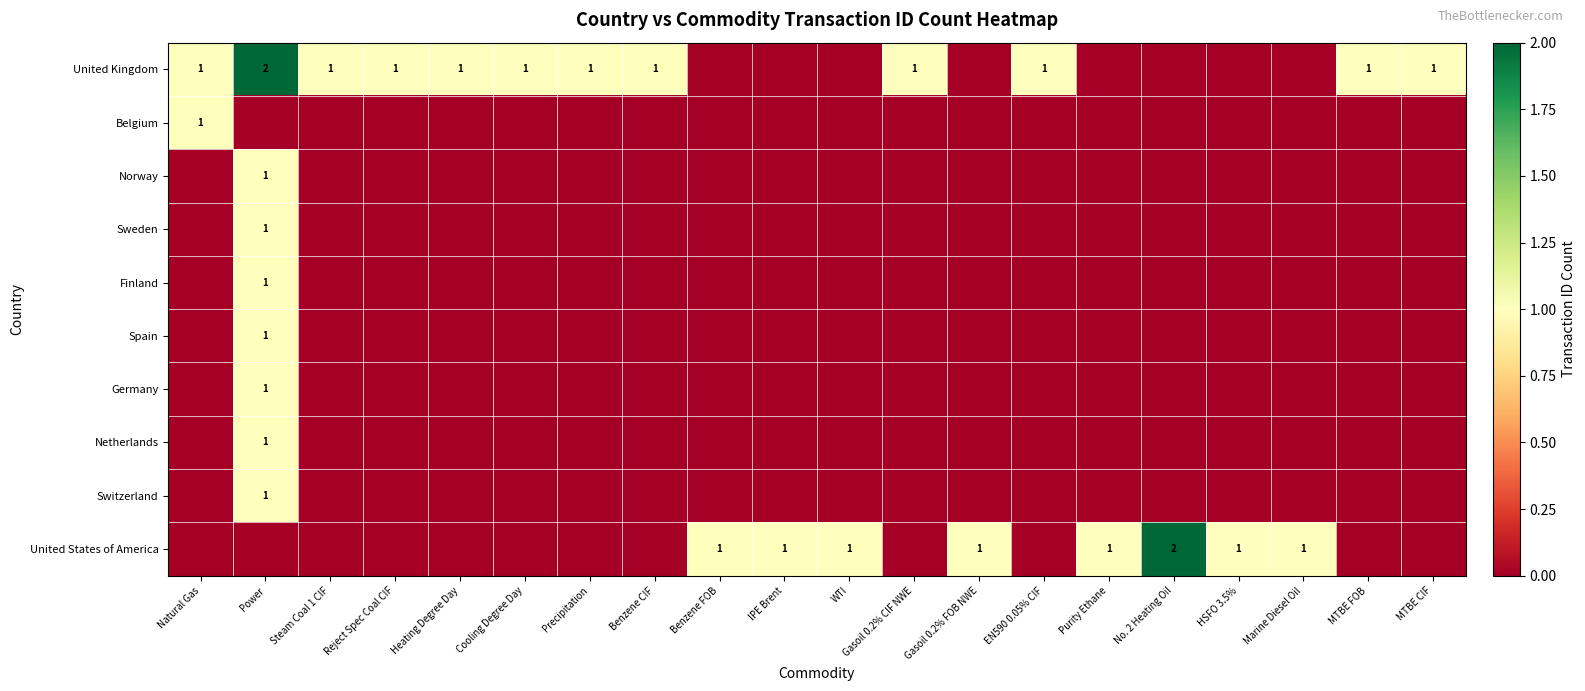

True or false: Switzerland has a value of 0 at Heating Degree Day.

True